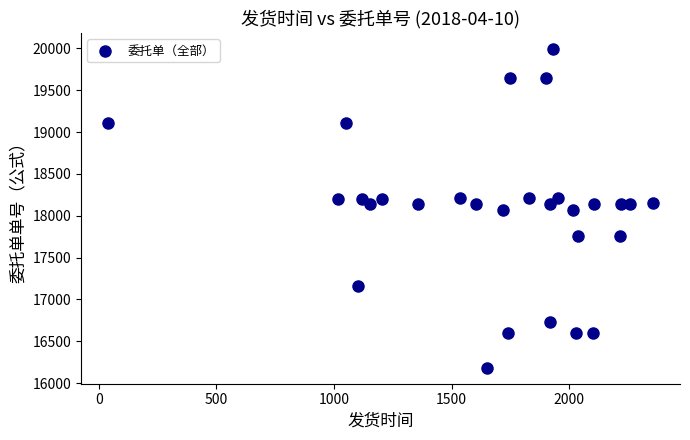

What is the range of Y values (max minus min)?

3809